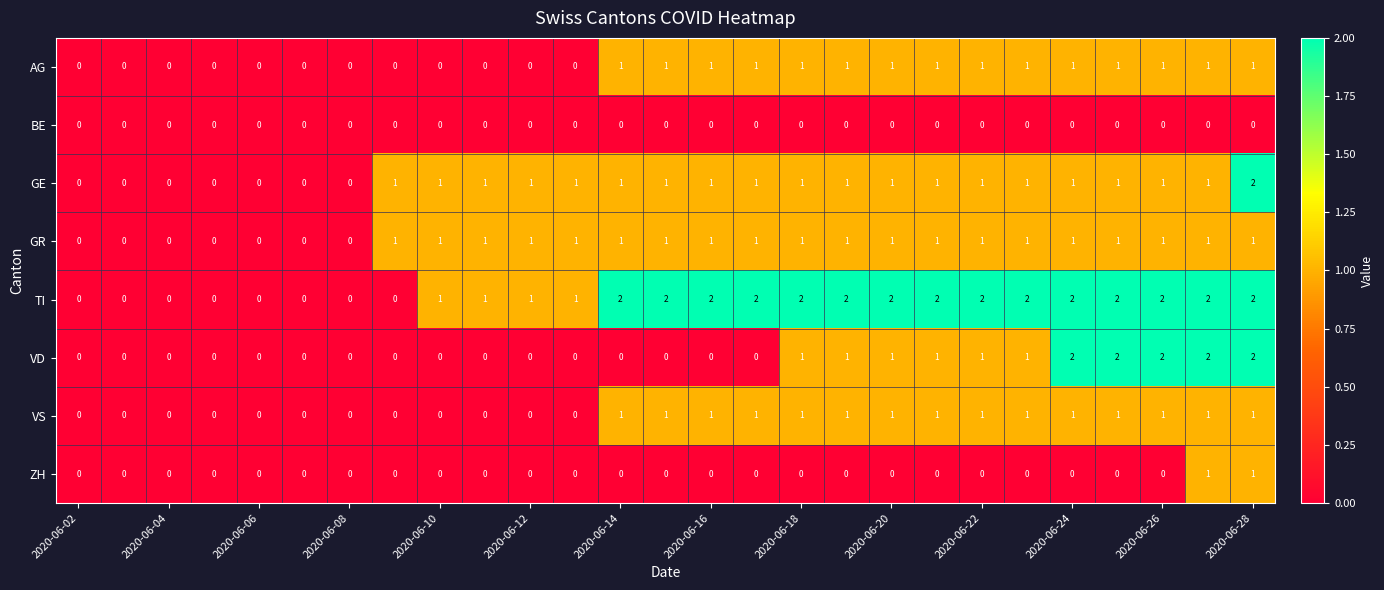

Which series has the largest total across all categories?

TI